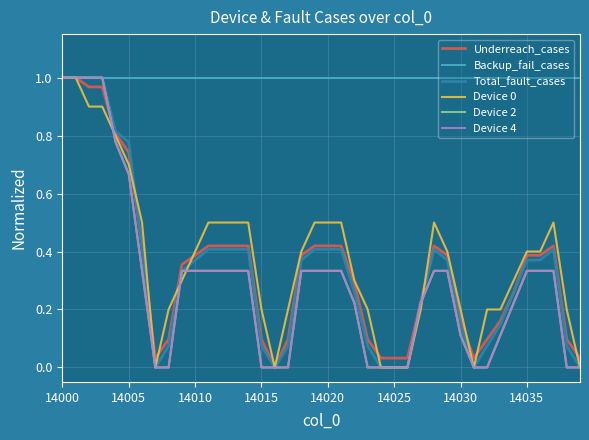

Reading right to left, extract all data points from this chart.

Underreach_cases: 0.0	0.1	0.4	0.4	0.4	0.3	0.2	0.1	0.0	0.2	0.4	0.4	0.2	0.0	0.0	0.0	0.1	0.3	0.4	0.4	0.4	0.4	0.1	0.0	0.1	0.4	0.4	0.4	0.4	0.4	0.4	0.1	0.0	0.4	0.7	0.8	1.0	1.0	1.0	1.0
Backup_fail_cases: 1.0	1.0	1.0	1.0	1.0	1.0	1.0	1.0	1.0	1.0	1.0	1.0	1.0	1.0	1.0	1.0	1.0	1.0	1.0	1.0	1.0	1.0	1.0	1.0	1.0	1.0	1.0	1.0	1.0	1.0	1.0	1.0	1.0	1.0	1.0	1.0	1.0	1.0	1.0	1.0
Total_fault_cases: 0.0	0.1	0.4	0.4	0.4	0.3	0.1	0.1	0.0	0.1	0.4	0.4	0.2	0.0	0.0	0.0	0.1	0.3	0.4	0.4	0.4	0.4	0.1	0.0	0.1	0.4	0.4	0.4	0.4	0.4	0.3	0.1	0.0	0.4	0.8	0.8	1.0	1.0	1.0	1.0
Device 0: 0.0	0.2	0.5	0.4	0.4	0.3	0.2	0.2	0.0	0.2	0.4	0.5	0.2	0.0	0.0	0.0	0.2	0.3	0.5	0.5	0.5	0.4	0.2	0.0	0.2	0.5	0.5	0.5	0.5	0.4	0.3	0.2	0.0	0.5	0.7	0.8	0.9	0.9	1.0	1.0
Device 2: 0.0	0.0	0.3	0.3	0.3	0.2	0.1	0.0	0.0	0.1	0.3	0.3	0.2	0.0	0.0	0.0	0.0	0.2	0.3	0.3	0.3	0.3	0.0	0.0	0.0	0.3	0.3	0.3	0.3	0.3	0.3	0.0	0.0	0.3	0.7	0.8	1.0	1.0	1.0	1.0
Device 4: 0.0	0.0	0.3	0.3	0.3	0.2	0.1	0.0	0.0	0.1	0.3	0.3	0.2	0.0	0.0	0.0	0.0	0.2	0.3	0.3	0.3	0.3	0.0	0.0	0.0	0.3	0.3	0.3	0.3	0.3	0.3	0.0	0.0	0.3	0.7	0.8	1.0	1.0	1.0	1.0